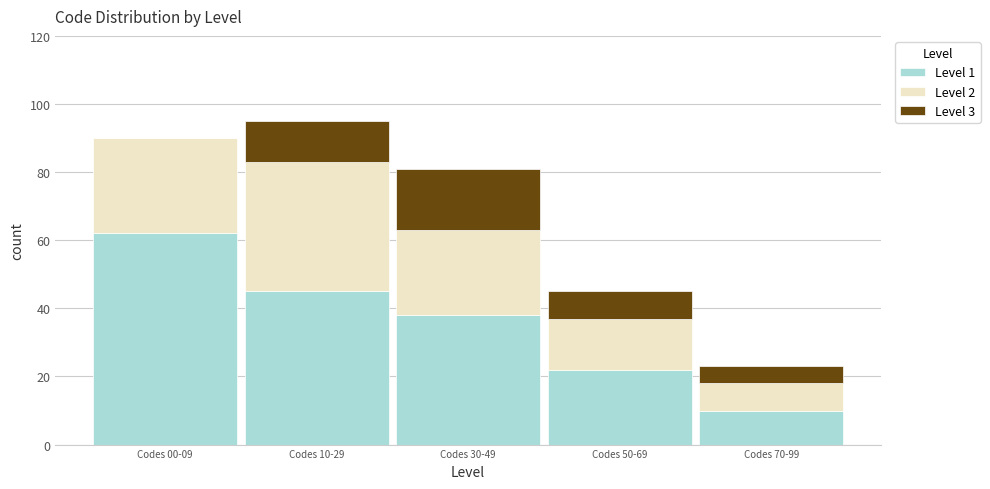

Reading left to right, what are the values for Level 1?

Codes 00-09=62	Codes 10-29=45	Codes 30-49=38	Codes 50-69=22	Codes 70-99=10